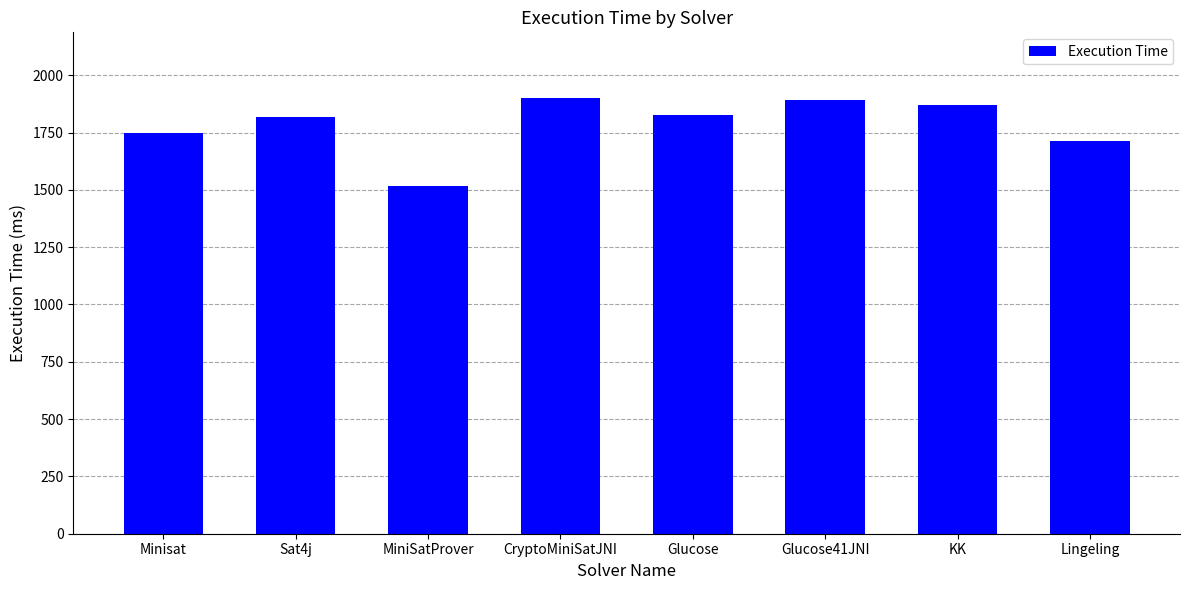

Approximately how many times larger is the value at MiniSatProver compared to Glucose41JNI?

0.8